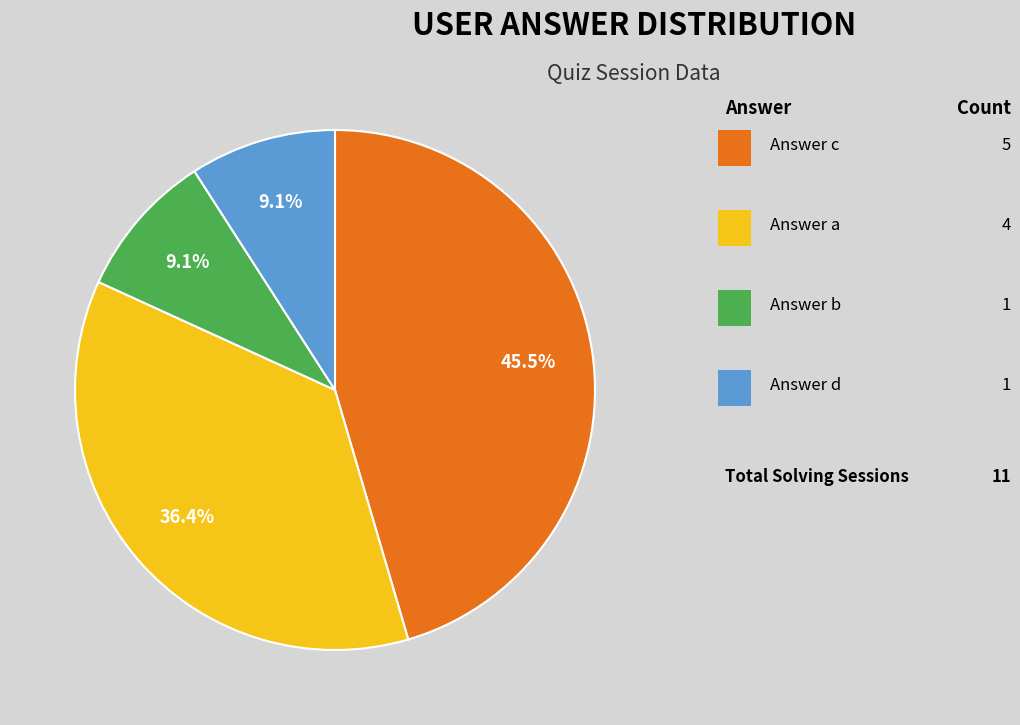

How many segments does this pie chart have?

4